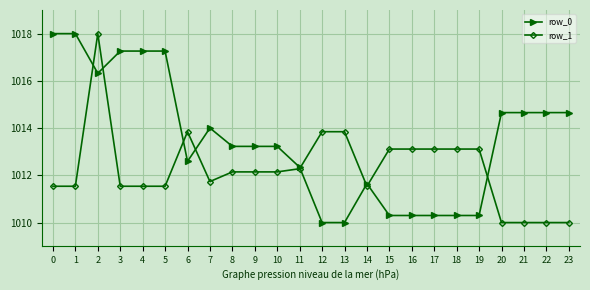

Reading right to left, list all the values displayed in this chart.

row_0: 23=1014.7	22=1014.7	21=1014.7	20=1014.7	19=1010.3	18=1010.3	17=1010.3	16=1010.3	15=1010.3	14=1011.6	13=1010.0	12=1010.0	11=1012.3	10=1013.2	9=1013.2	8=1013.2	7=1014.0	6=1012.6	5=1017.3	4=1017.3	3=1017.3	2=1016.3	1=1018.0	0=1018.0
row_1: 23=1010.0	22=1010.0	21=1010.0	20=1010.0	19=1013.1	18=1013.1	17=1013.1	16=1013.1	15=1013.1	14=1011.5	13=1013.8	12=1013.8	11=1012.3	10=1012.1	9=1012.1	8=1012.1	7=1011.7	6=1013.8	5=1011.5	4=1011.5	3=1011.5	2=1018.0	1=1011.5	0=1011.5